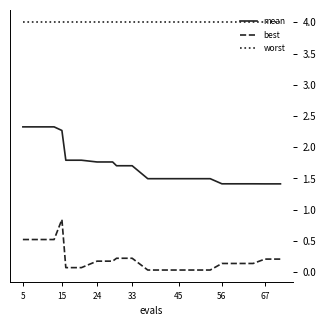

True or false: best has more than 0 points higher than both neighbors.

True